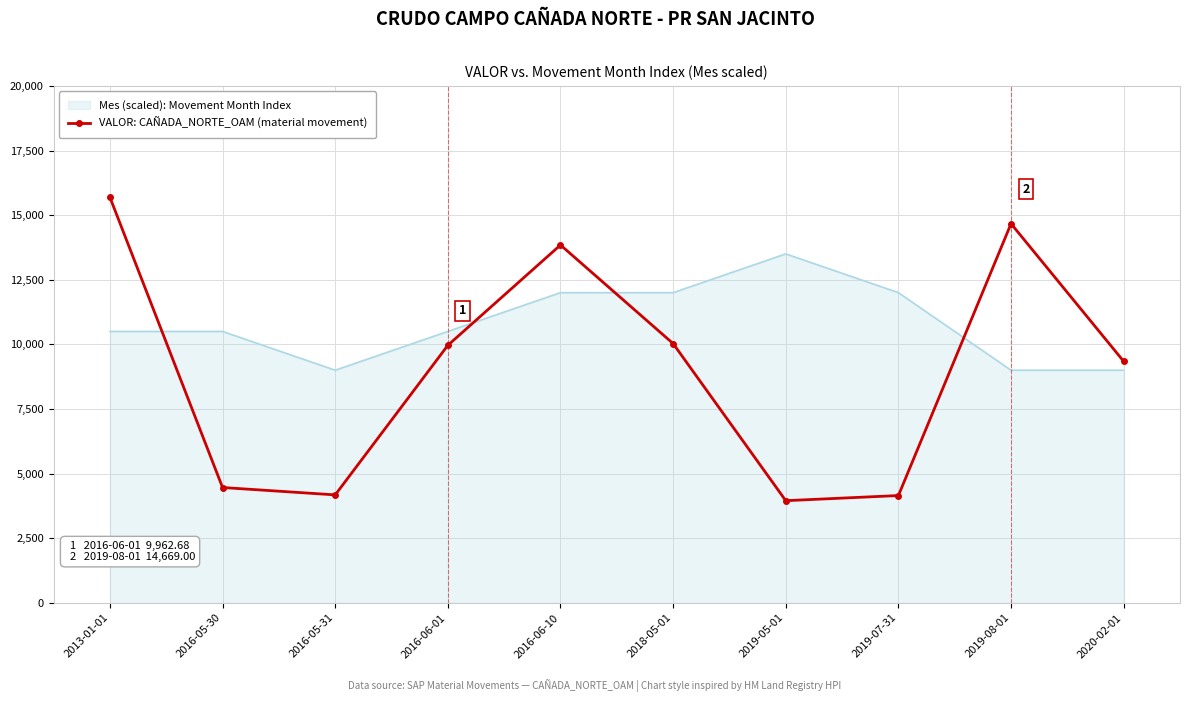

The value of Mes (scaled): Movement Month Index at 2019-07-31 is 17336.0. True or false?

False